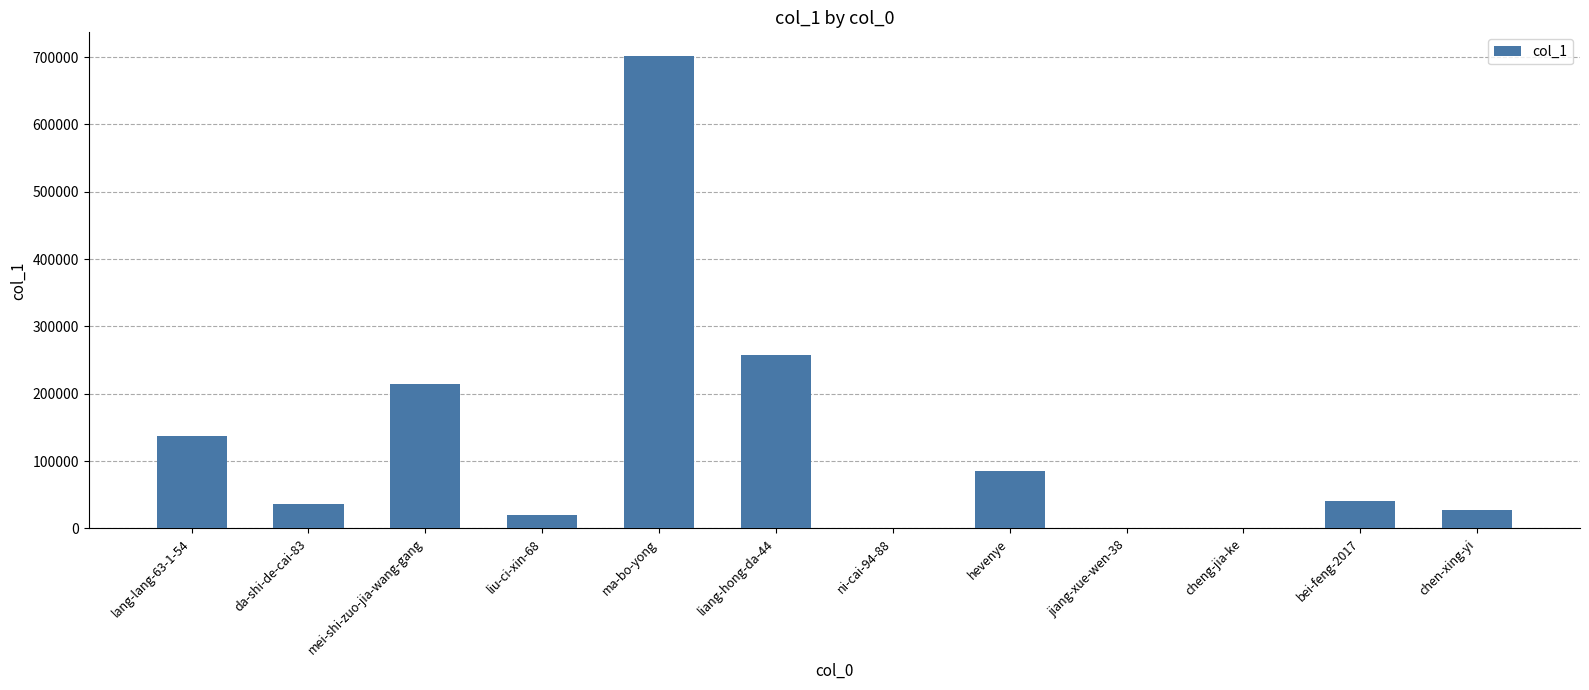

What is the change in value from hevenye to bei-feng-2017?

-44960